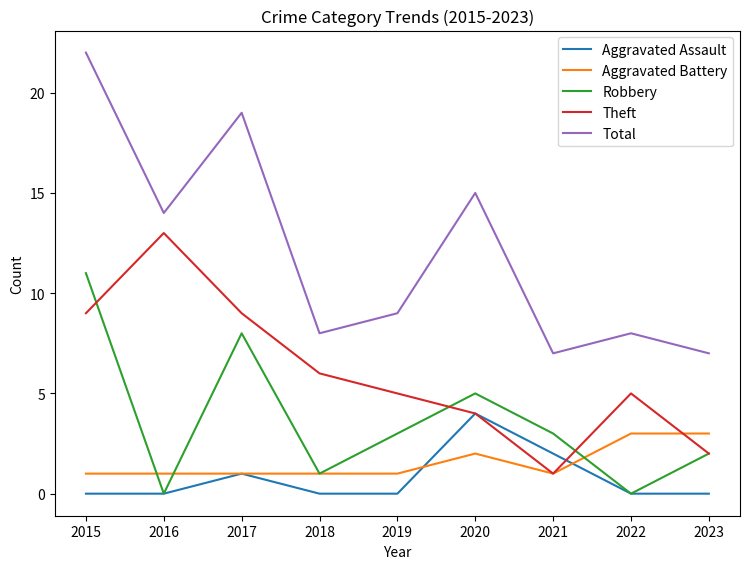

Reading right to left, what are all the values shown in this chart?

Aggravated Assault: 2023=0	2022=0	2021=2	2020=4	2019=0	2018=0	2017=1	2016=0	2015=0
Aggravated Battery: 2023=3	2022=3	2021=1	2020=2	2019=1	2018=1	2017=1	2016=1	2015=1
Robbery: 2023=2	2022=0	2021=3	2020=5	2019=3	2018=1	2017=8	2016=0	2015=11
Theft: 2023=2	2022=5	2021=1	2020=4	2019=5	2018=6	2017=9	2016=13	2015=9
Total: 2023=7	2022=8	2021=7	2020=15	2019=9	2018=8	2017=19	2016=14	2015=22